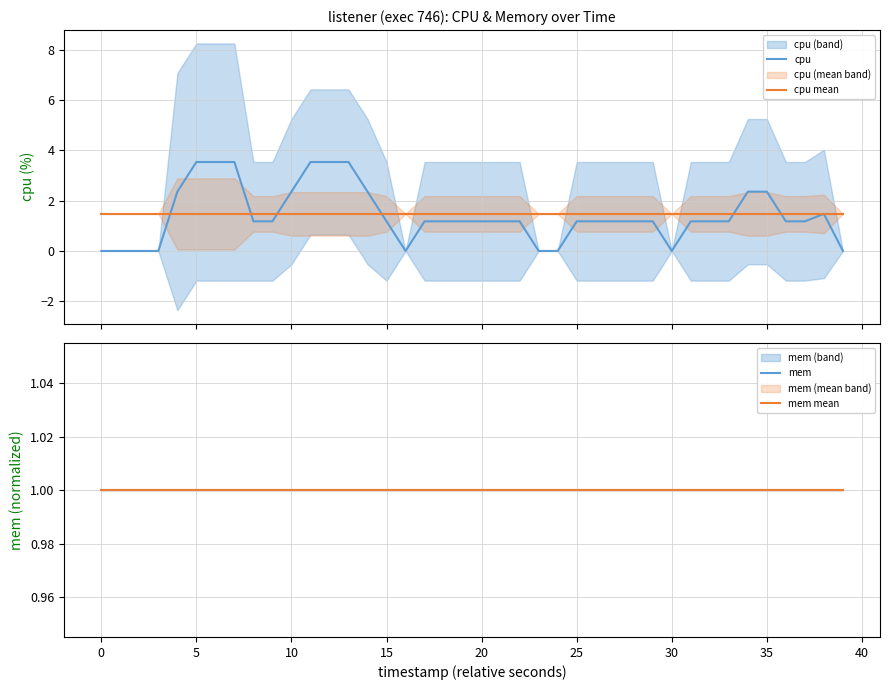

True or false: mem and cpu mean intersect in this chart.

False